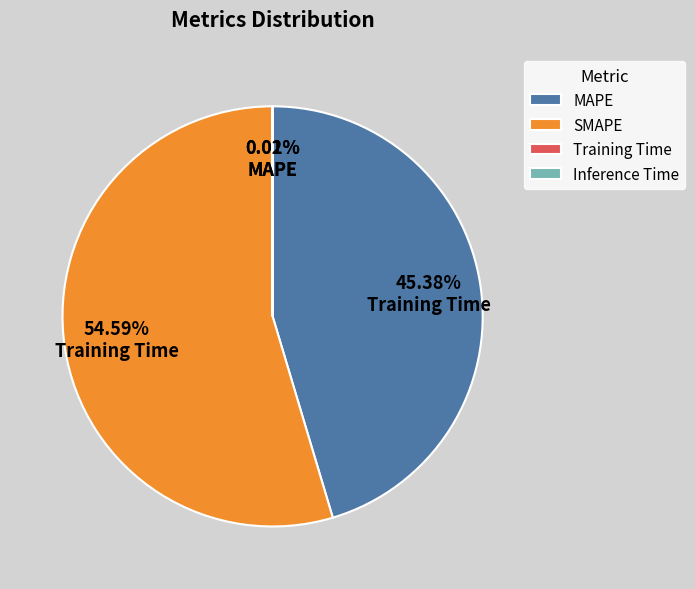

What is the largest slice in the pie chart?

SMAPE